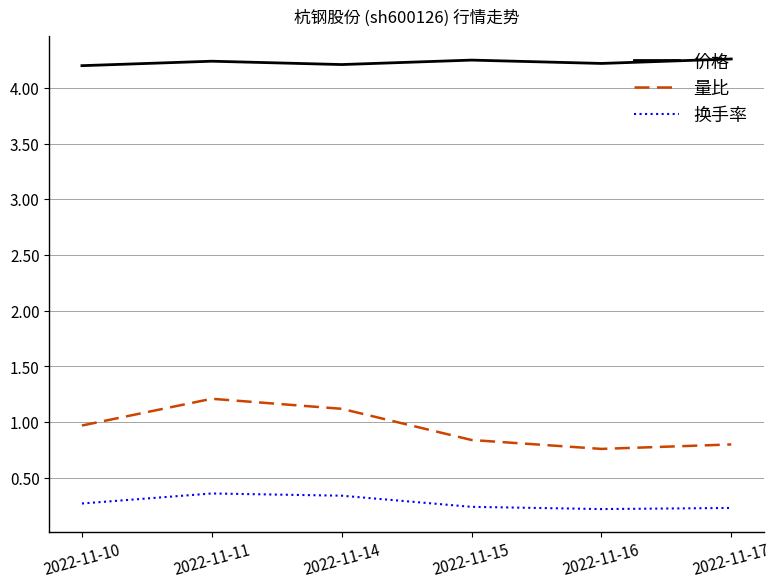

What is the difference between the highest and lowest values at 2022-11-14?

3.9